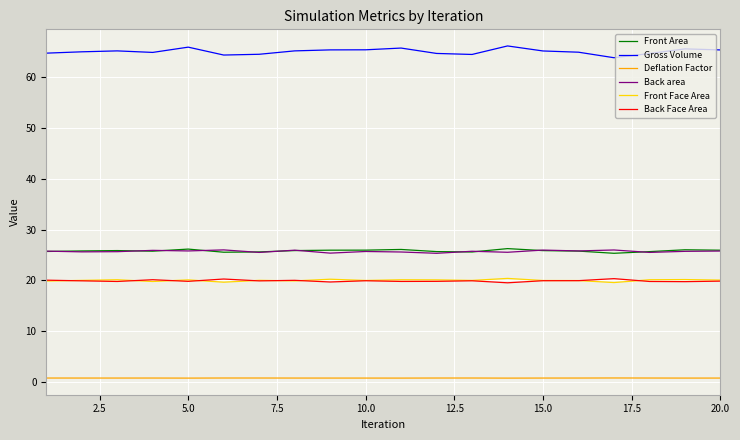

True or false: Front Face Area and Back area intersect in this chart.

False